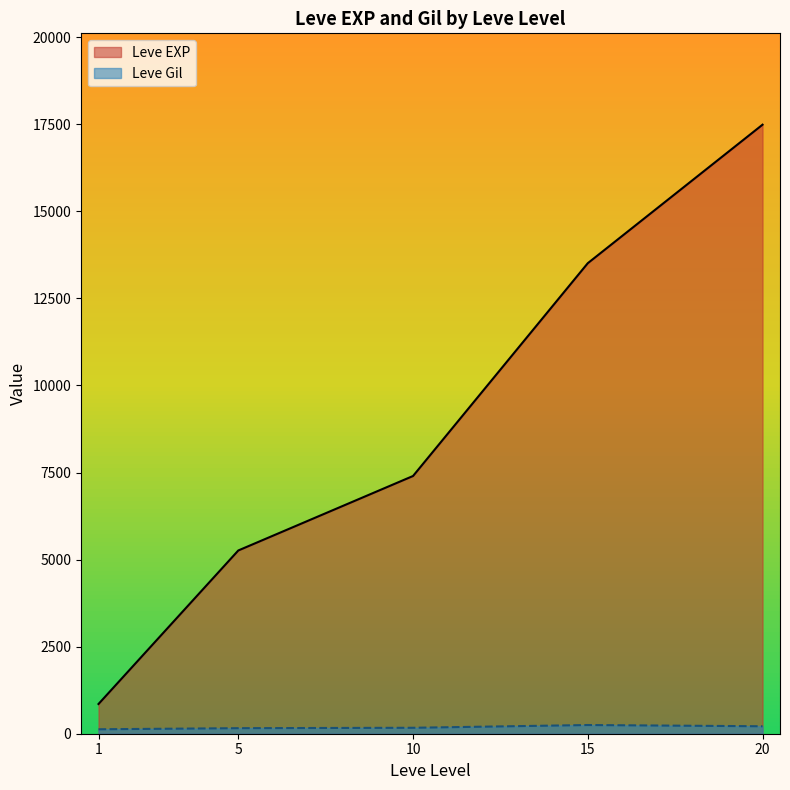

True or false: Leve Gil and Leve EXP cross at least once.

False